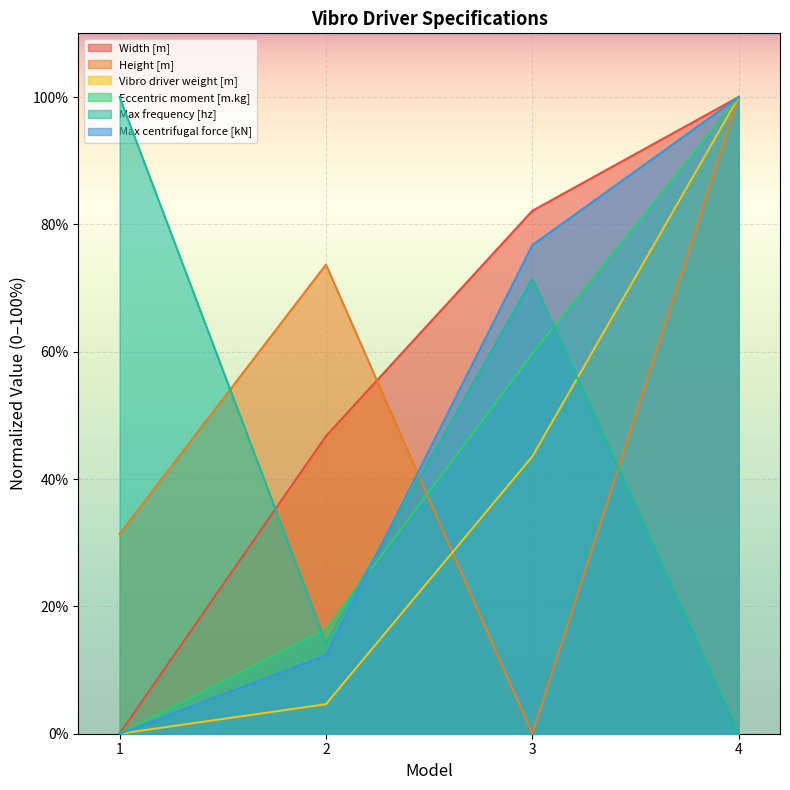

At how many categories does at least one series exceed 59?

4